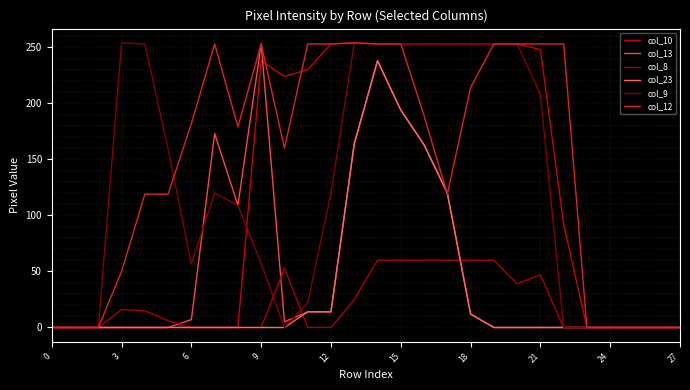

How many lines are shown in the chart?

6